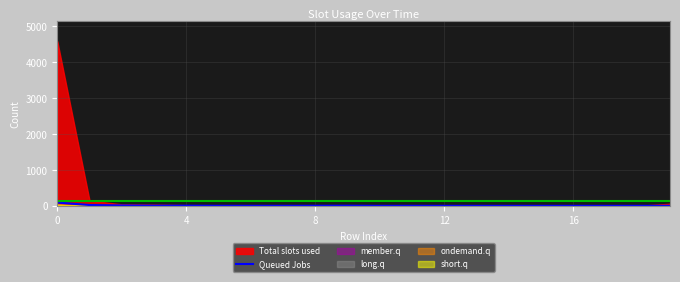

How many positive values are there?

11